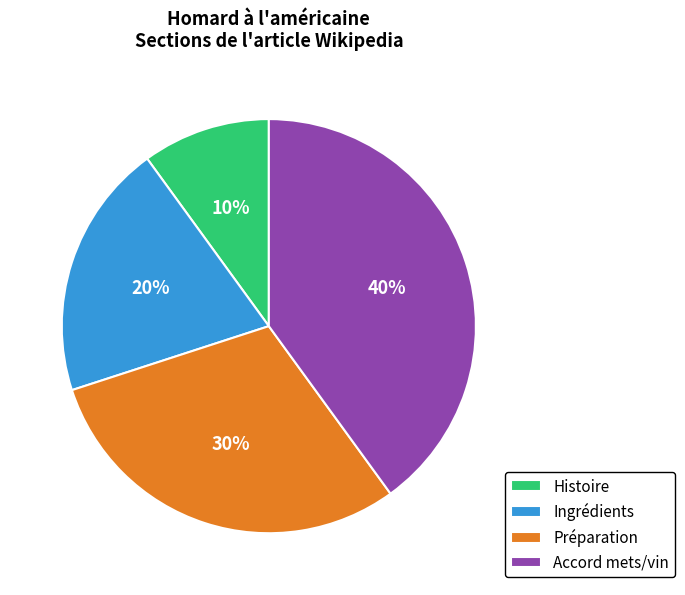

Is there a majority slice in this chart?

No